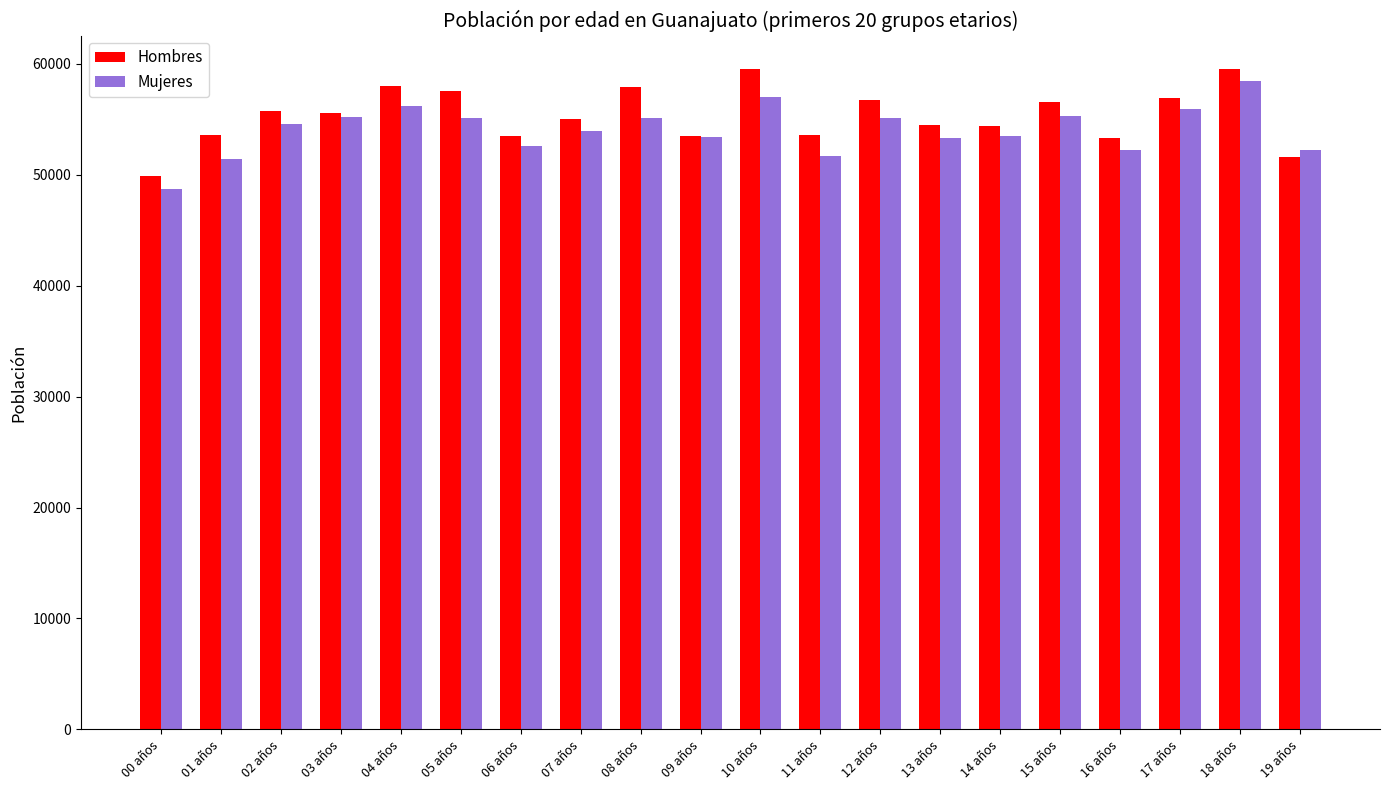

The value of Mujeres at 08 años is 55065. True or false?

True